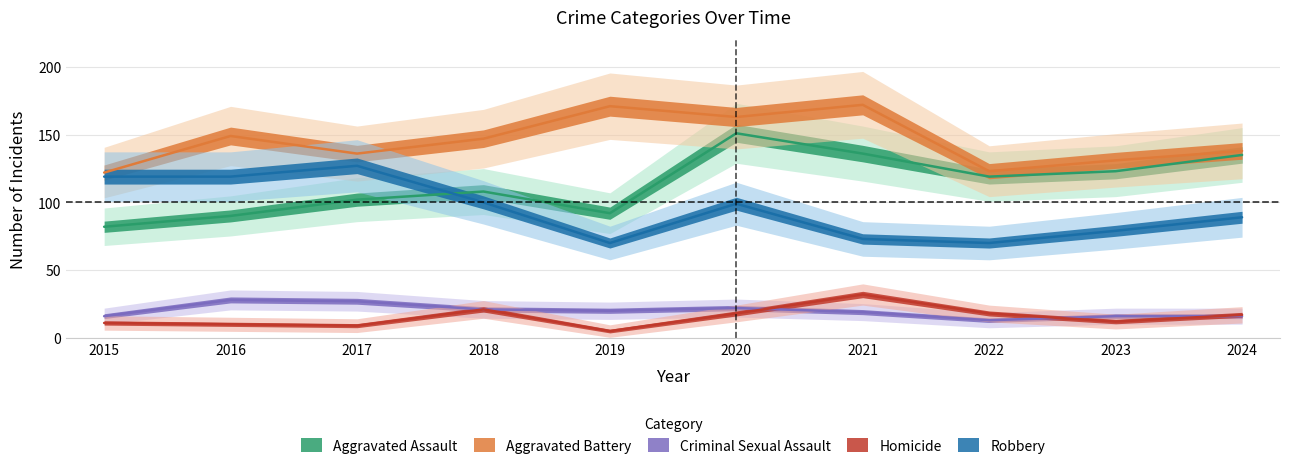

What is the greatest value displayed?

172